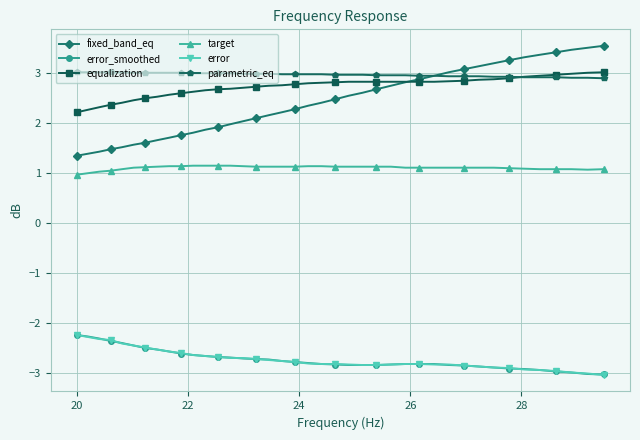

What is the value of the equalization point at the 5th from the left?

2.4